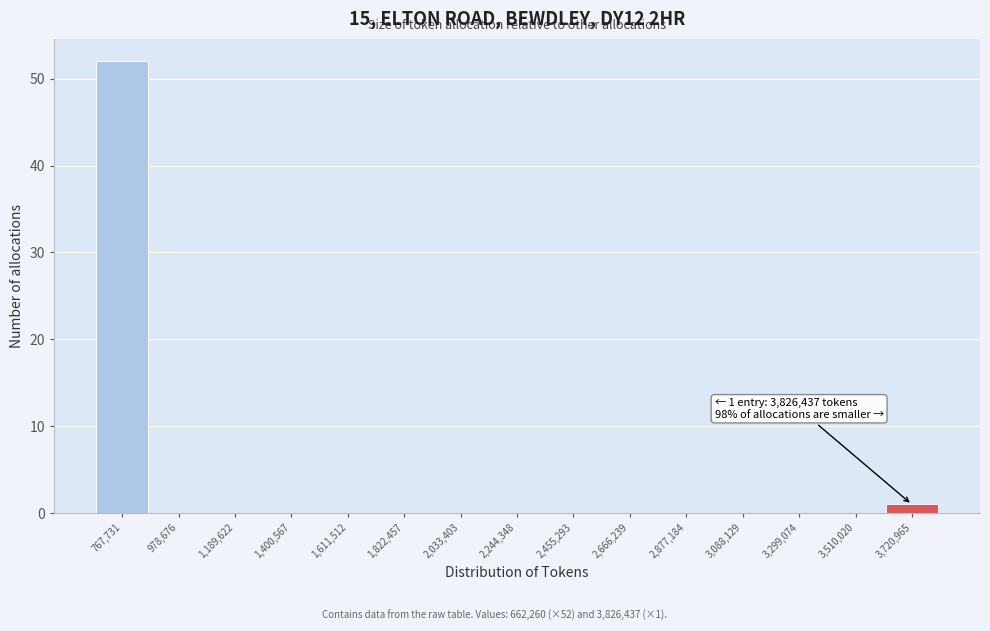

Which range on the x-axis has the tallest bar?

650000 to 850000